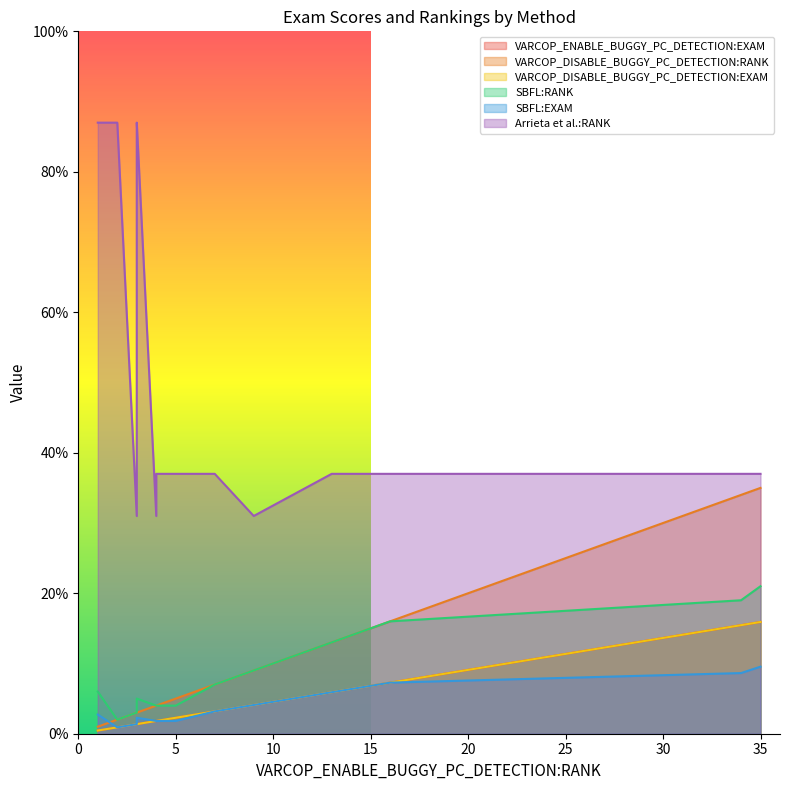

At which label does VARCOP_DISABLE_BUGGY_PC_DETECTION:RANK reach its peak?

35